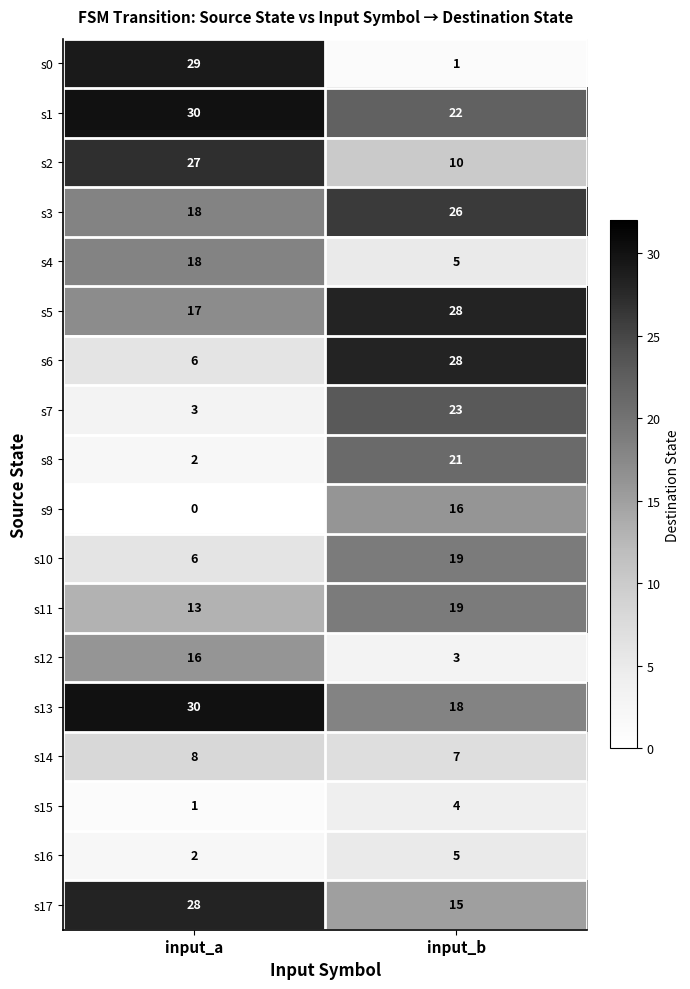

True or false: s5 has a value of 17 at input_b.

False